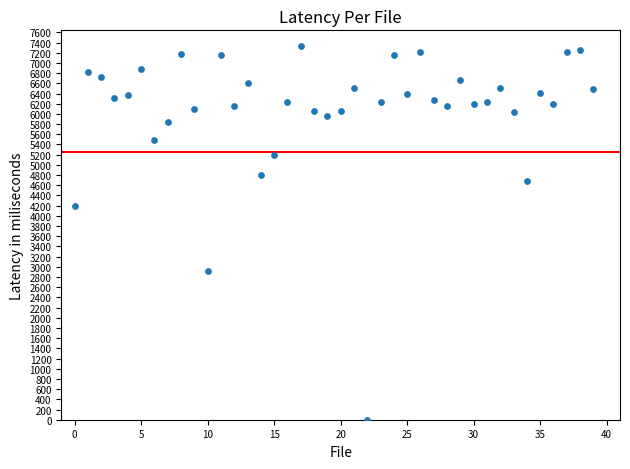

What Y value in the scatter plot is closest to 3670?

4203